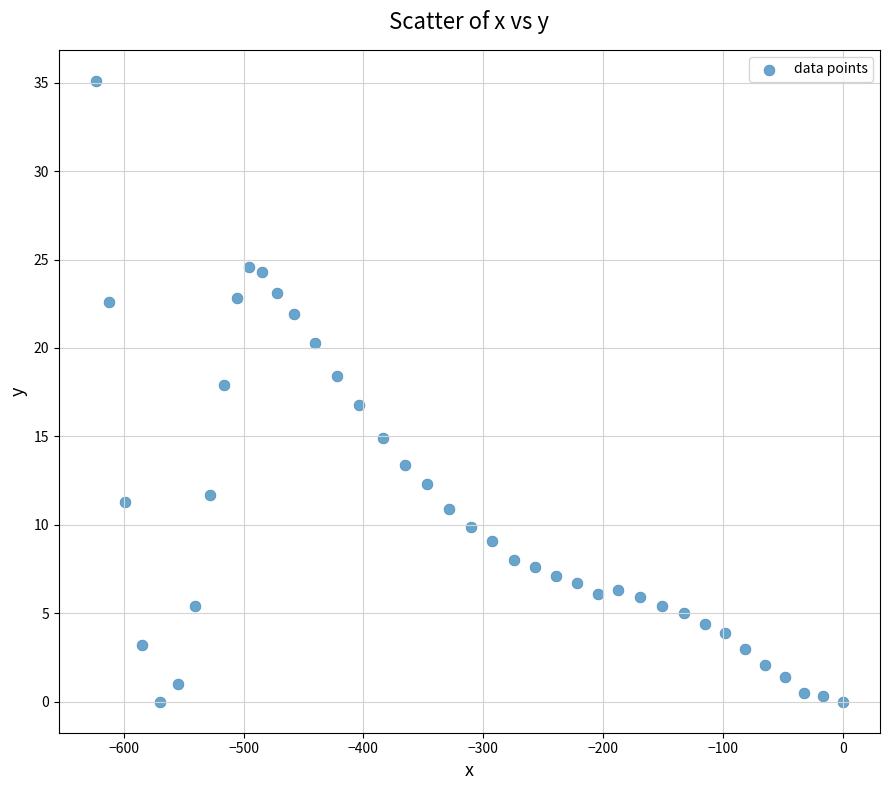

What is the range of X values (max minus min)?

623.0